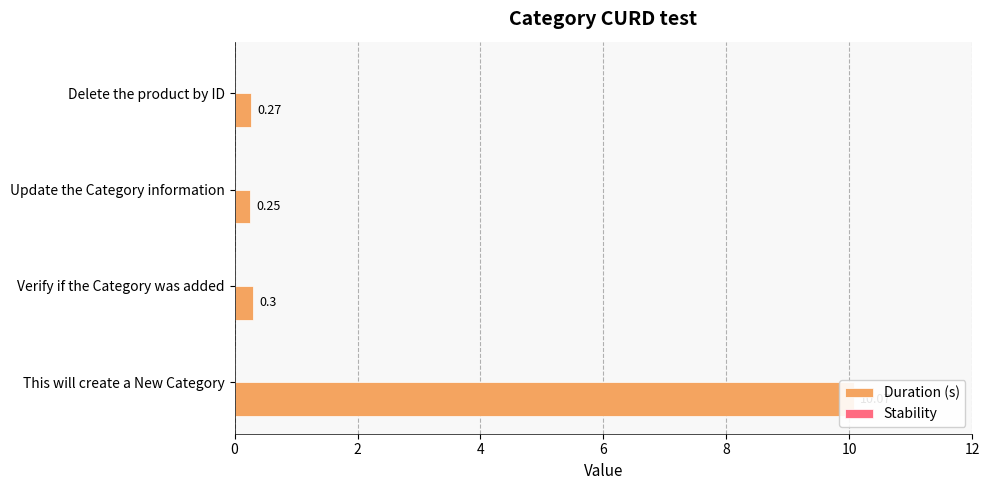

What is the sum of all Duration (s) values?

10.9